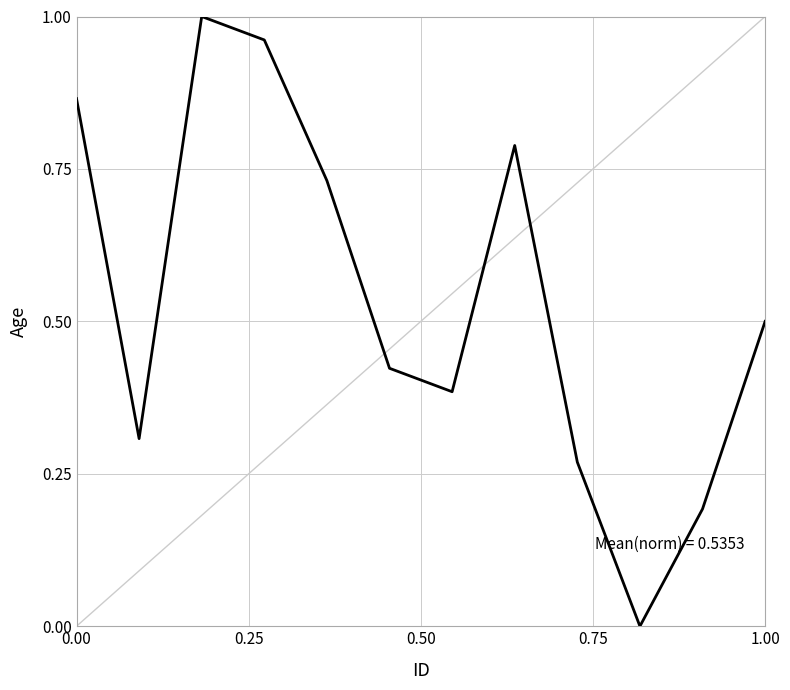

True or false: the data shows 1.2 at 0.00.

False